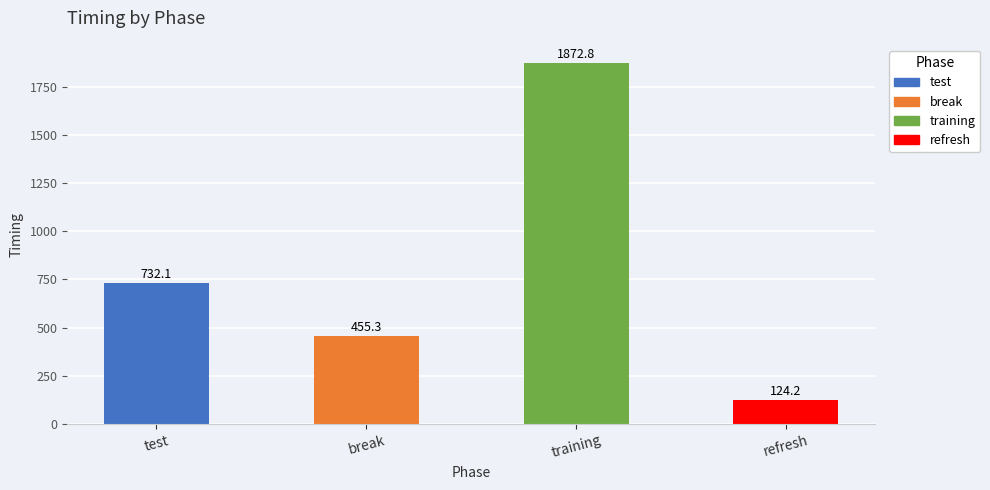

Reading right to left, transcribe all the data shown in this chart.

refresh=124.2	training=1872.8	break=455.3	test=732.1